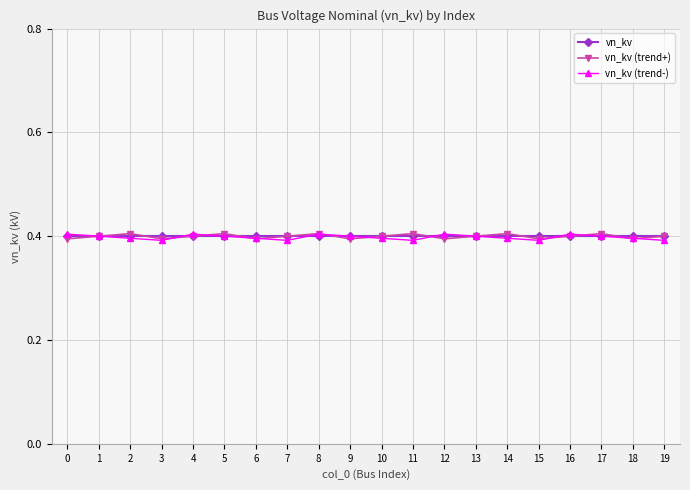

At how many categories does at least one series exceed 0?

20